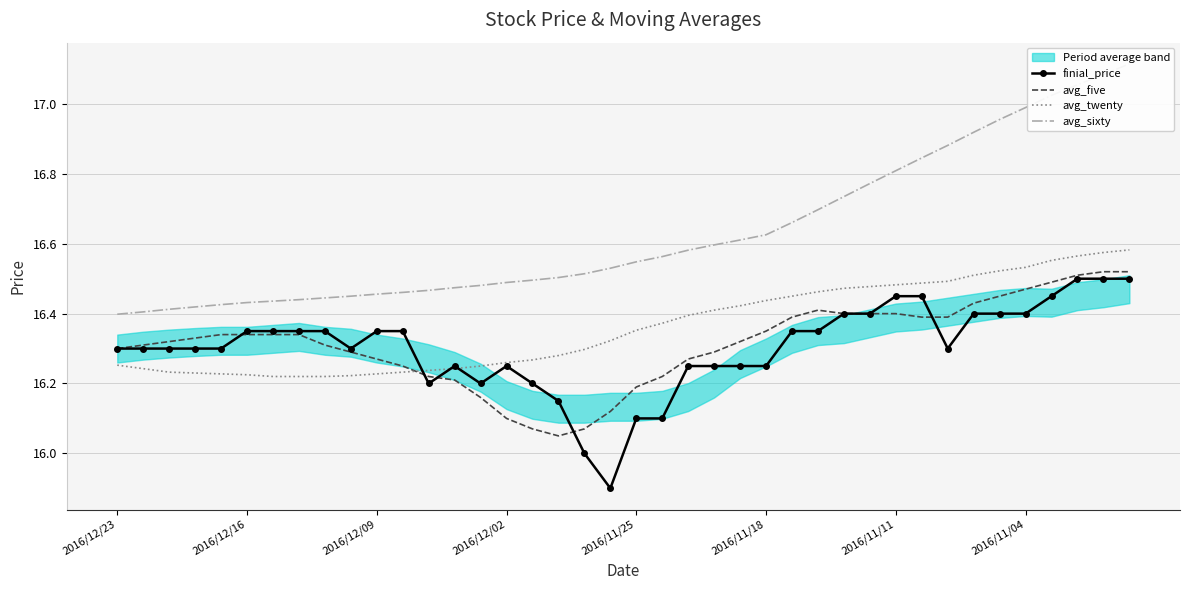

What are all the series names shown in the legend?

finial_price, avg_five, avg_twenty, avg_sixty